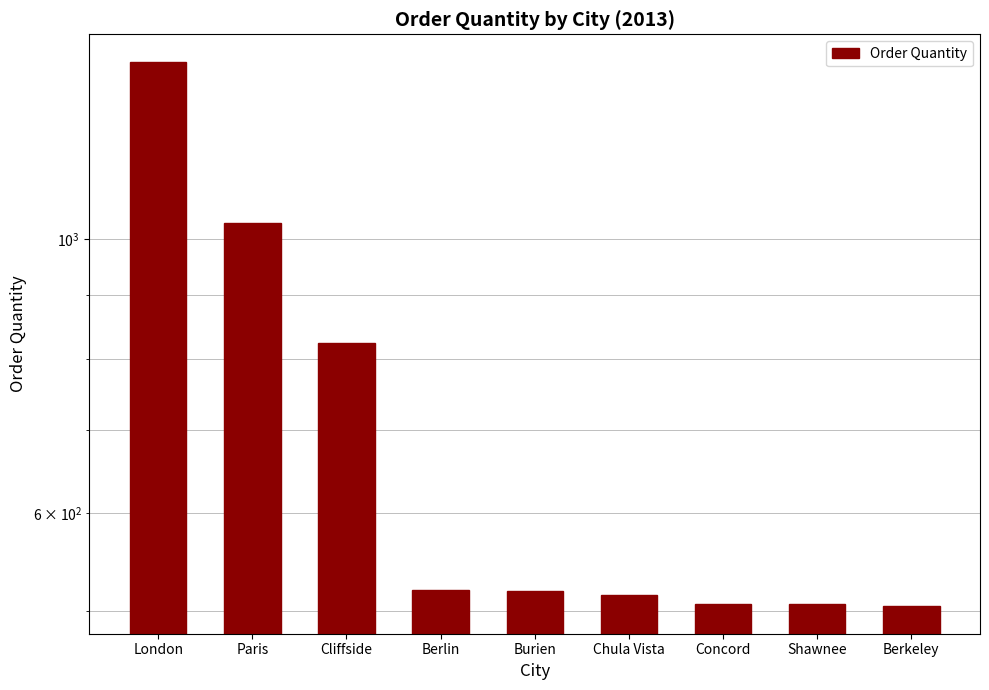

What is the change in value from Burien to Berkeley?

-15